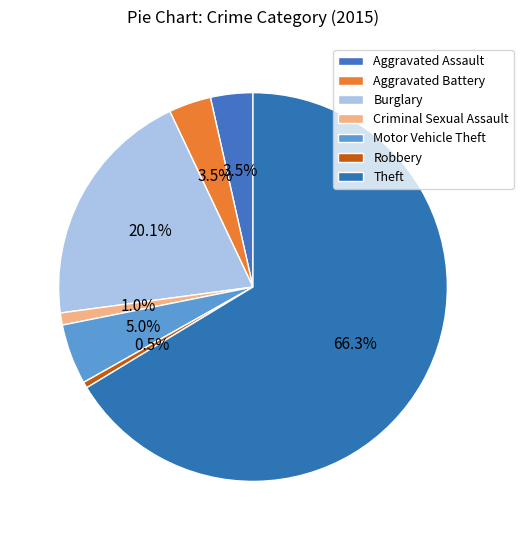

Count the number of slices in the pie.

7